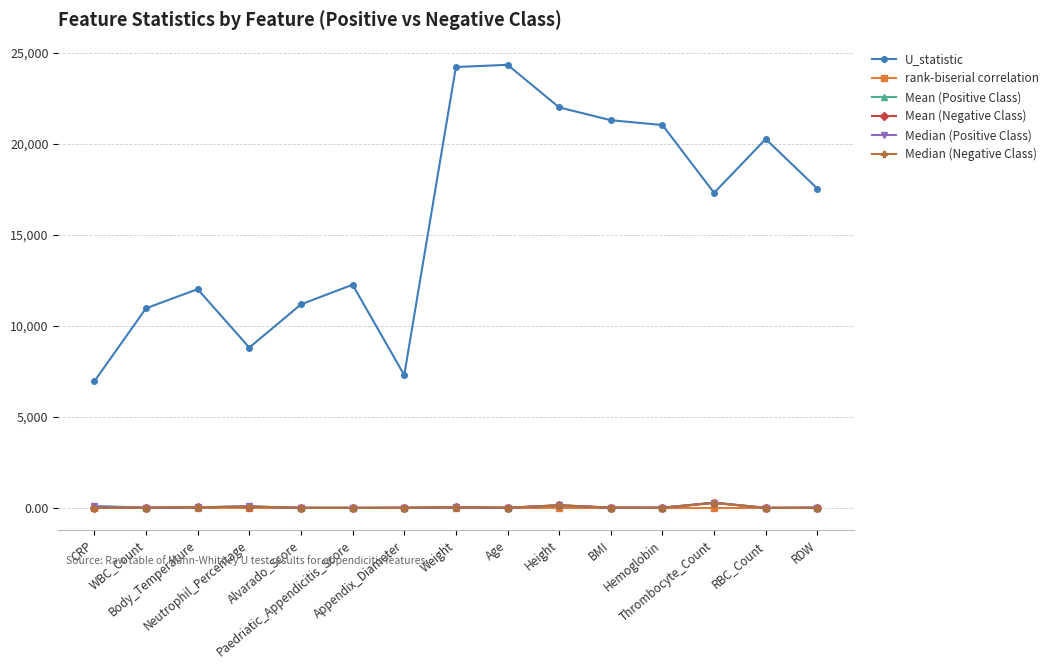

True or false: U_statistic has more than 2 interior local peaks.

True